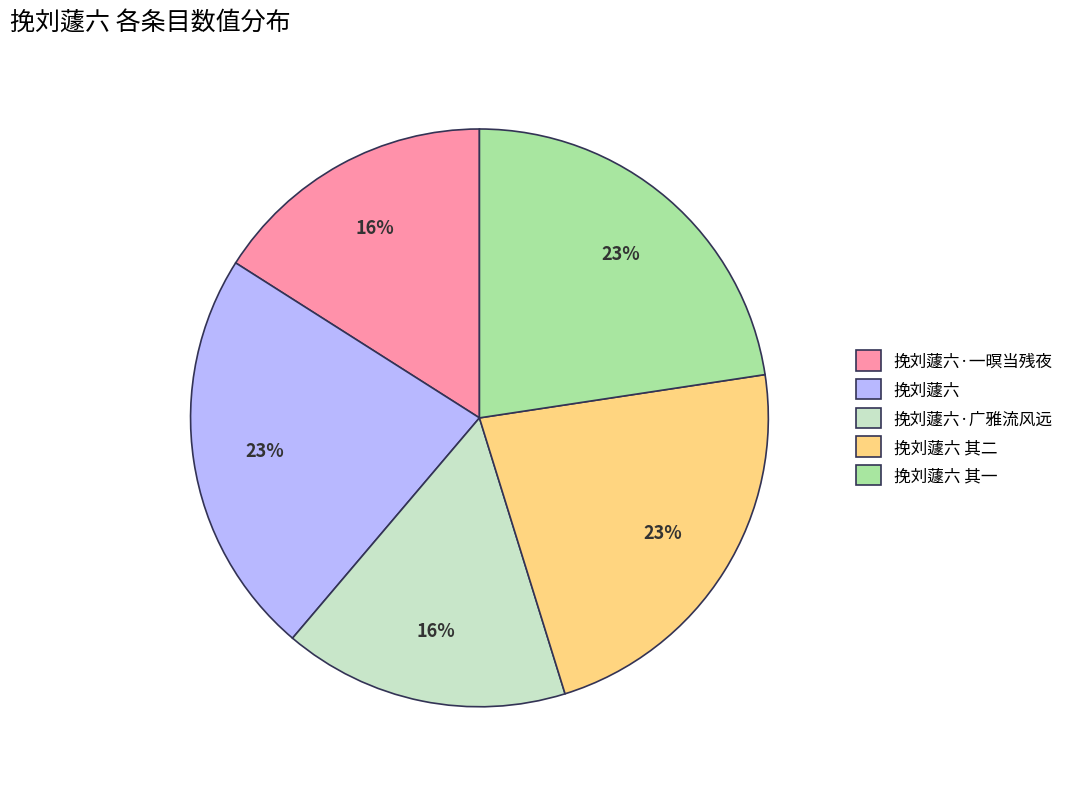

What is the ratio of the value at 挽刘蘧六·广雅流风远 to the value at 挽刘蘧六?

0.7